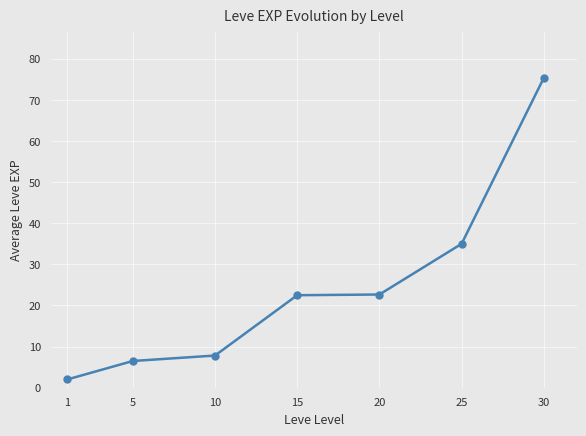

True or false: the data shows 22.7 at 20.

True